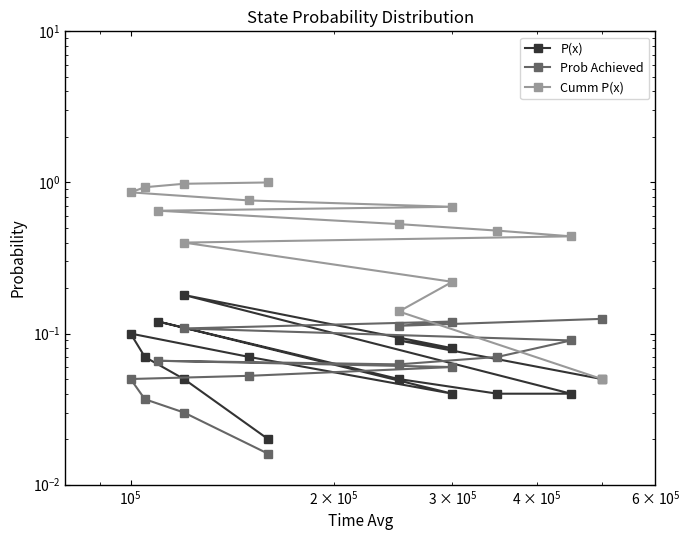

Is the value of P(x) at 9 greater than the value of Cumm P(x) at 5?

No